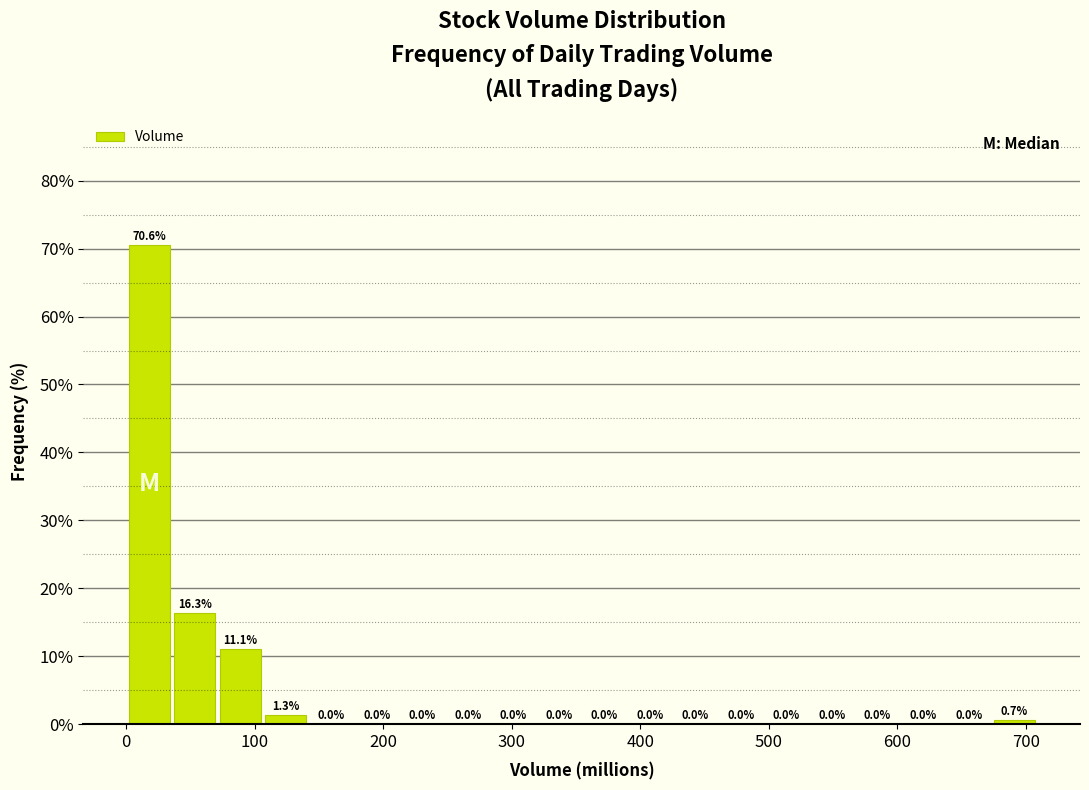

Around what value on the x-axis is the tallest bar? Give the approximate position of its centre, as read against the axis.

20